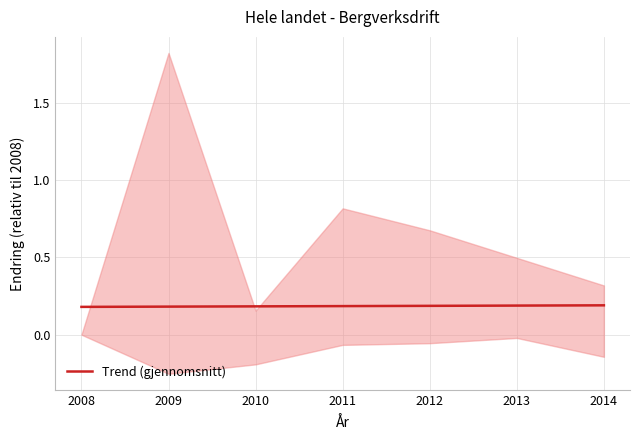

What is the average value?

0.2